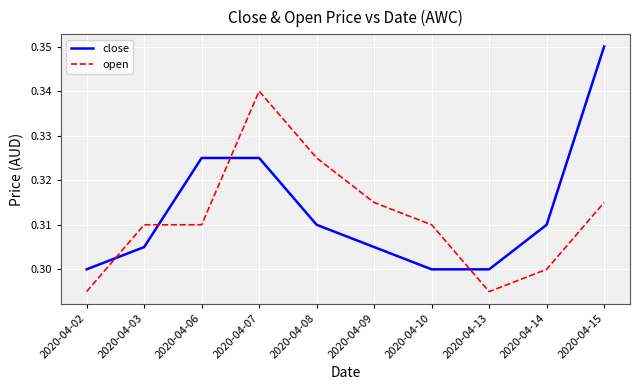

Between which two adjacent categories do open and close first intersect?

2020-04-02 and 2020-04-03